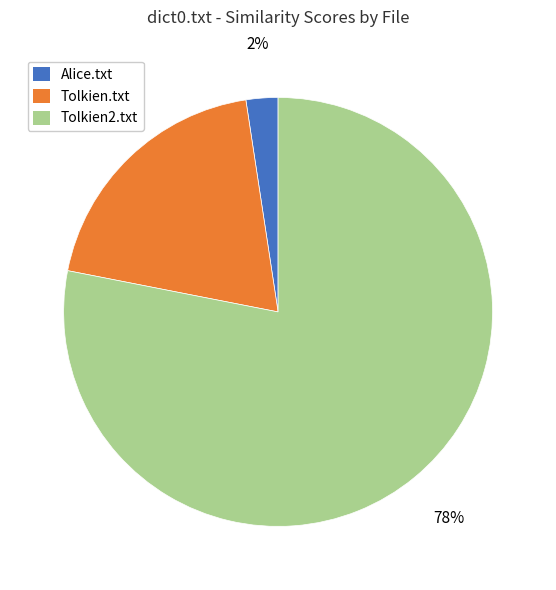

Which category has the biggest portion of the pie?

Tolkien2.txt